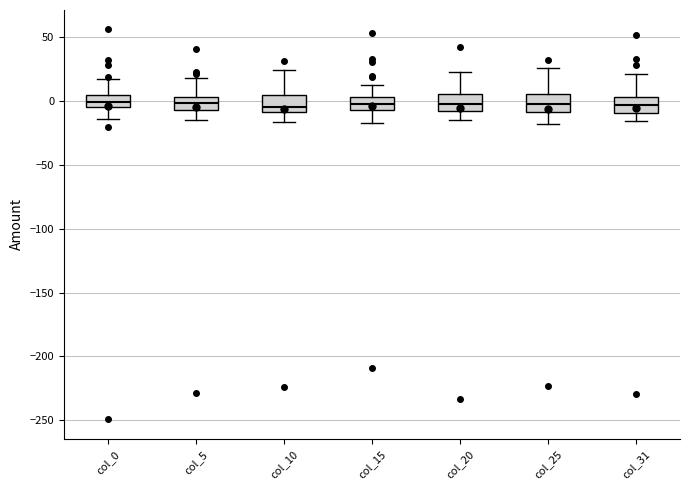

Where is the upper edge of the box for col_31 on the y-axis? The values are not printed on the chart, so give them approximately, as read against the axis.

5